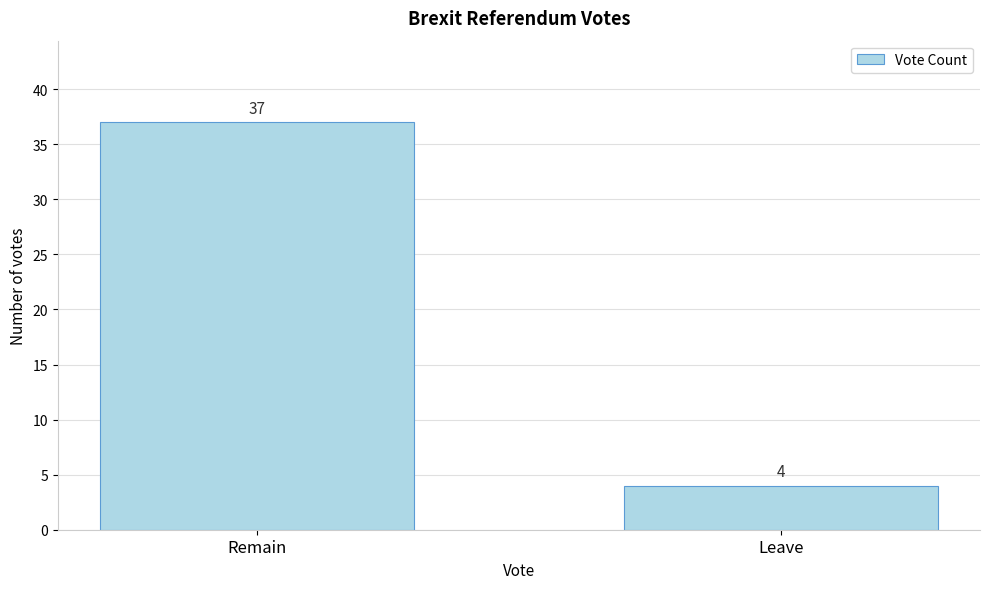

Reading left to right, list all the values displayed in this chart.

37	4